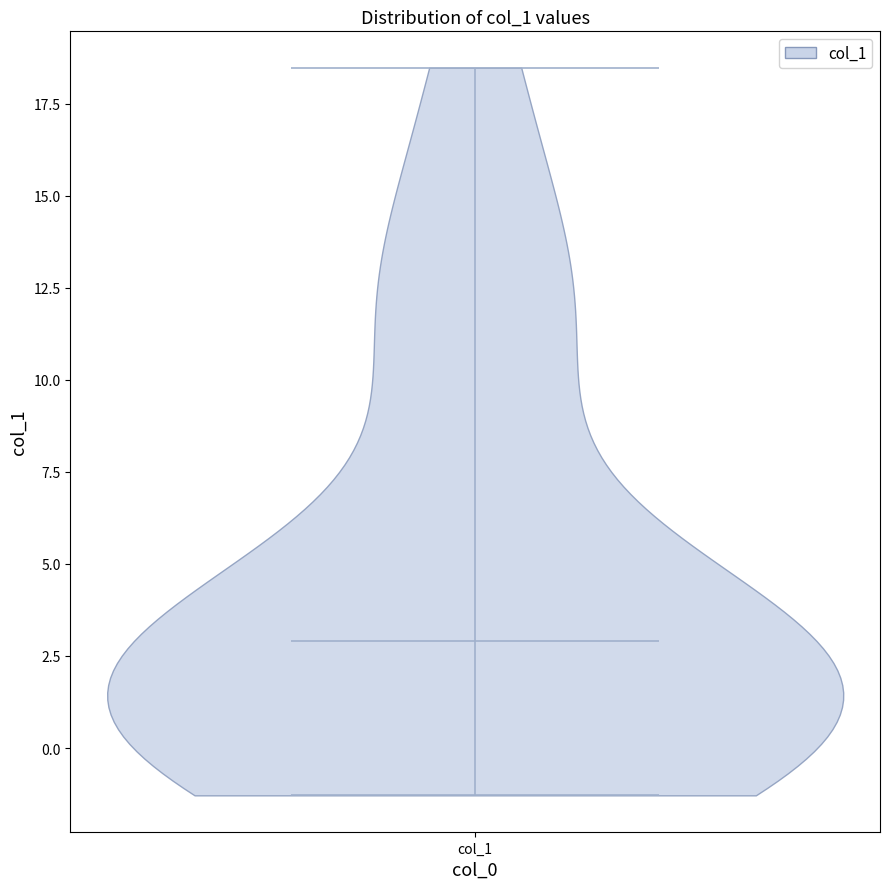

What is the lowest point the violin for col_1 reaches on the y-axis? The values are not printed on the chart, so give them approximately, as read against the axis.

-1.5